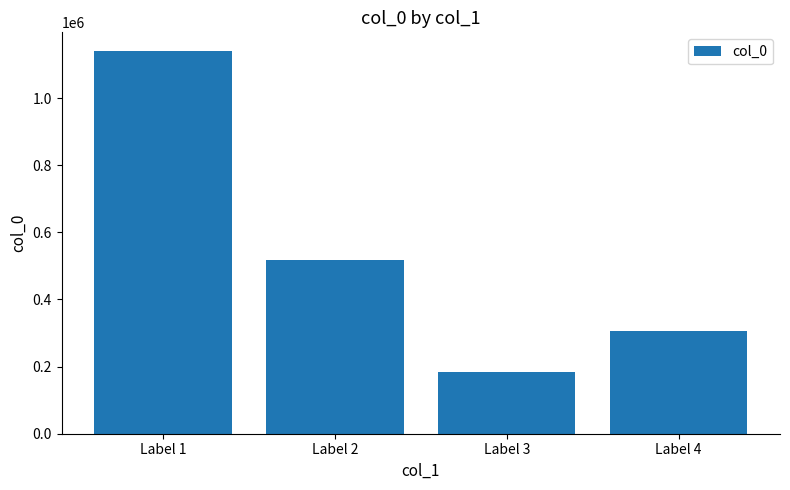

True or false: the data shows 917737 at Label 2.

False